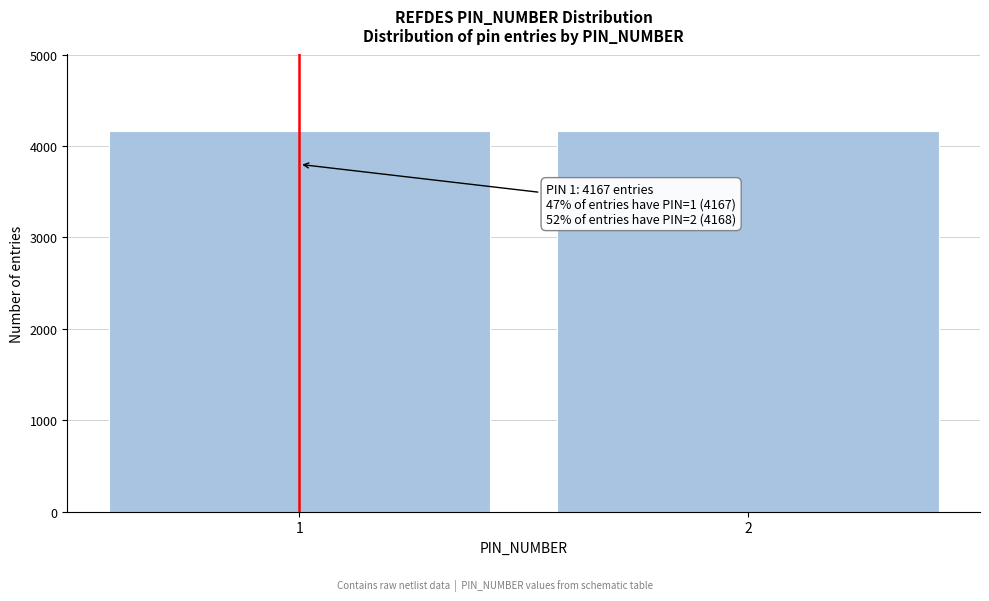

What is the sum of the values at 2 and 1?

8335